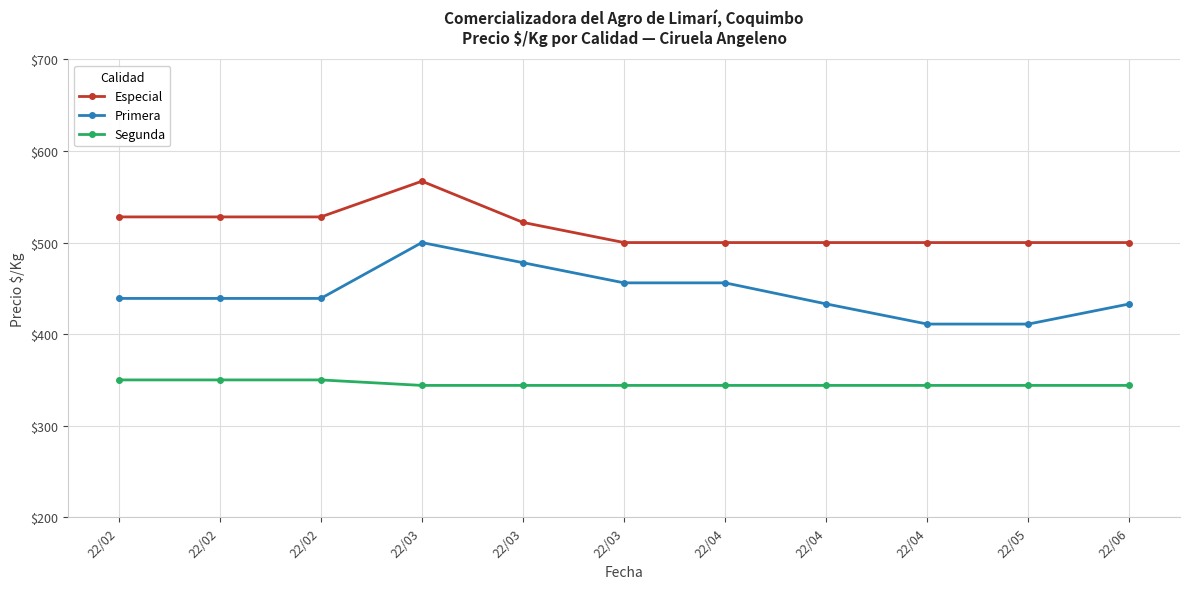

What is the lowest value of the Especial series?

500